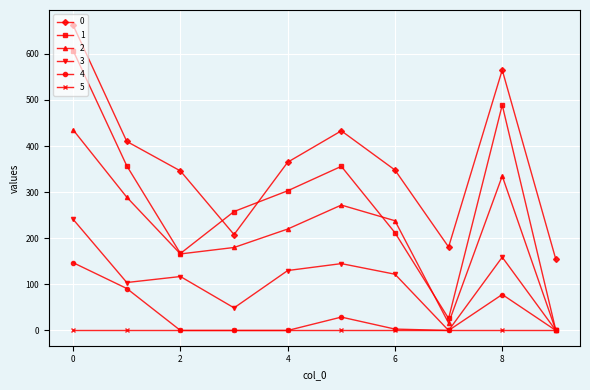

In 1, how many points are lower than both neighbors (excluding endpoints)?

2